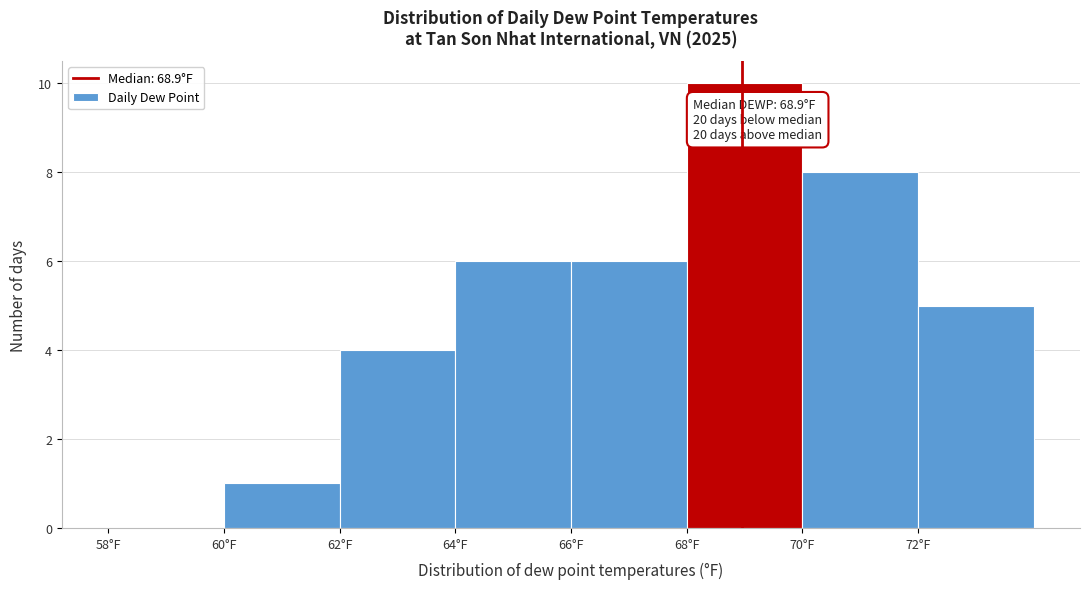

Over which range of the x-axis is the bar tallest?

68 to 70